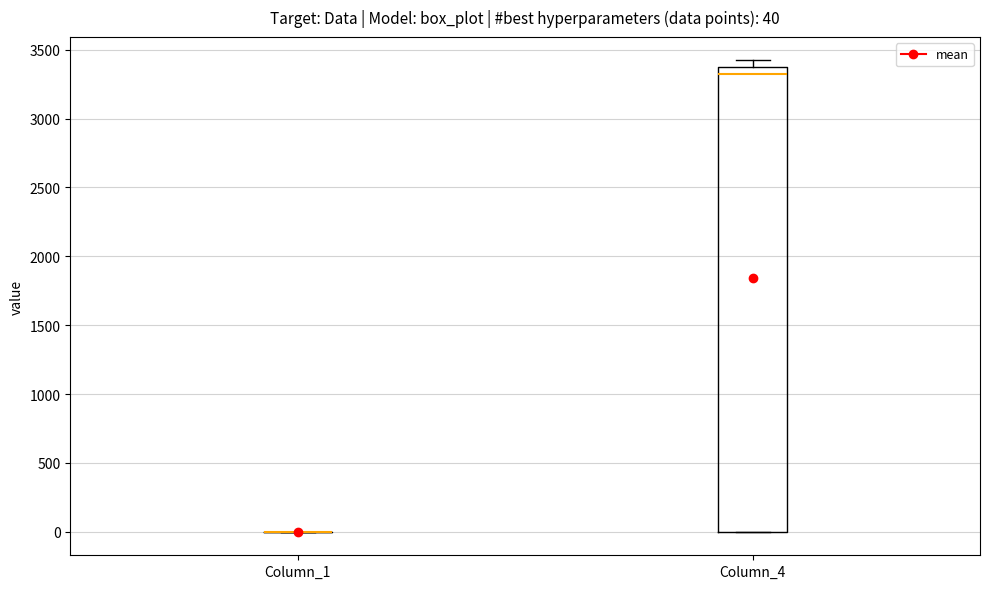

Comparing the boxes themselves (not the whiskers), which one is the tallest?

Column_4